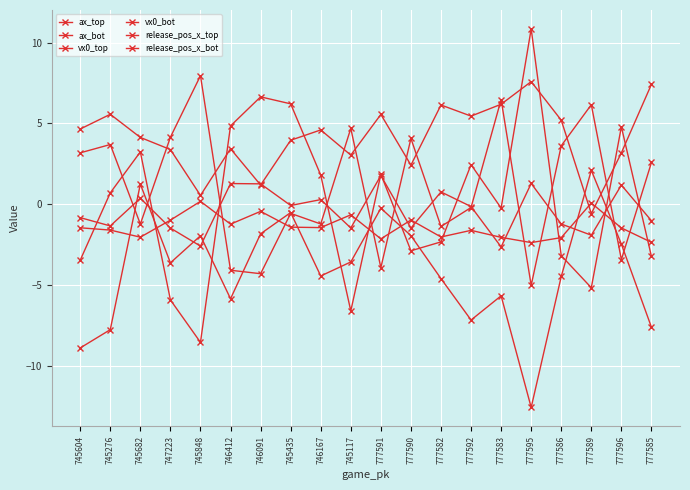

Does the chart display data point markers on the line(s)?

Yes